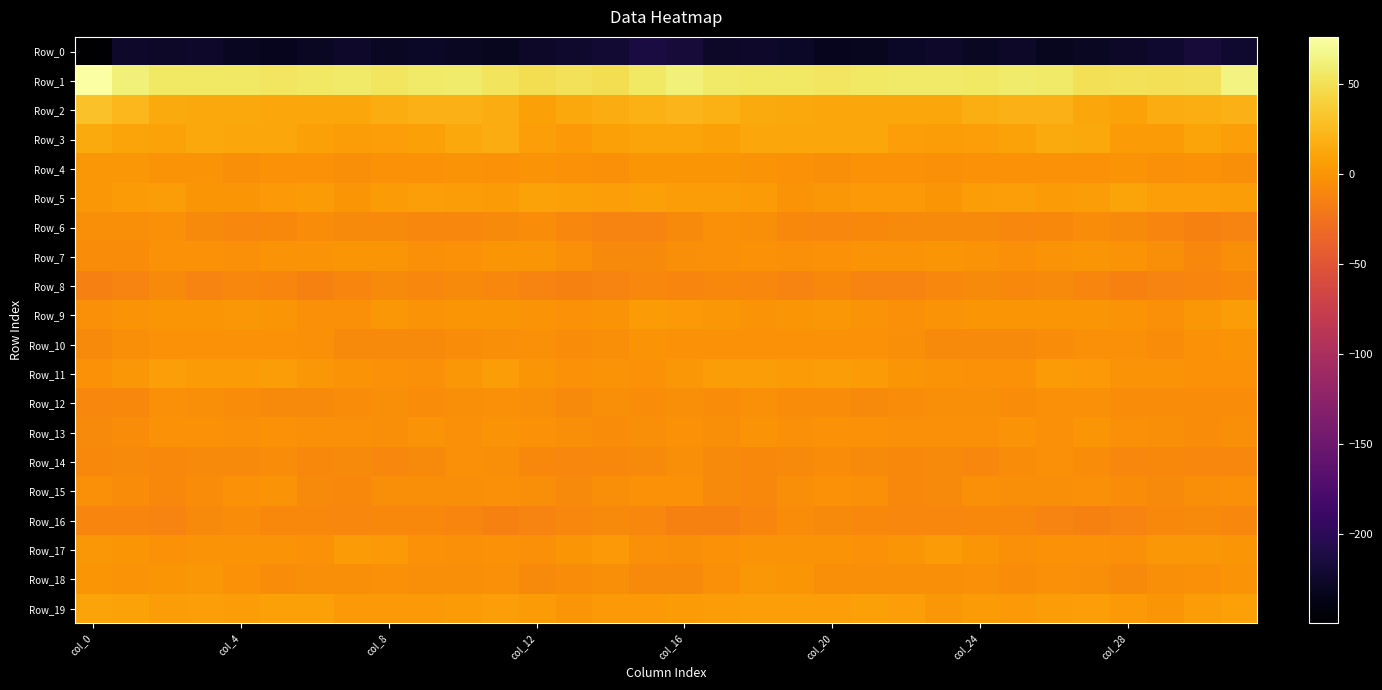

Reading left to right, list all the values displayed in this chart.

Row_0: -249.4	-224.5	-225.3	-224.9	-230.0	-232.8	-228.4	-225.0	-227.8	-226.5	-228.3	-231.1	-226.1	-223.3	-220.3	-213.5	-216.9	-225.2	-224.7	-226.6	-232.2	-230.9	-227.0	-225.1	-228.4	-225.9	-230.9	-228.9	-225.3	-222.2	-217.6	-221.5
Row_1: 76.0	61.1	54.9	54.8	54.4	53.6	55.4	56.1	54.3	56.5	57.0	51.9	49.2	51.5	48.4	55.2	61.0	55.8	55.0	54.5	53.8	54.4	56.0	55.7	54.7	57.0	56.0	49.4	50.6	50.2	50.7	63.4
Row_2: 29.8	23.4	14.9	13.1	12.9	11.2	12.4	11.3	15.1	19.6	19.7	16.1	8.4	13.0	16.2	18.0	22.4	18.6	13.7	13.3	12.1	11.5	12.2	12.2	17.0	20.0	19.0	12.2	9.0	15.3	16.9	19.7
Row_3: 13.8	10.9	9.4	12.6	11.3	12.1	8.2	4.9	6.6	7.6	12.9	15.5	6.5	2.5	8.3	10.4	10.2	8.4	11.3	12.4	11.2	11.5	6.2	5.9	6.1	9.3	14.7	12.7	3.6	4.4	10.1	6.7
Row_4: 1.4	1.0	-0.5	-1.4	-4.3	-2.6	-1.7	-4.2	-2.3	-2.3	-1.5	-2.4	-0.7	-2.3	-3.7	-0.2	0.4	0.1	-0.5	-2.5	-4.5	-1.6	-2.8	-3.5	-2.6	-1.7	-2.2	-1.9	-0.5	-3.8	-2.5	-4.7
Row_5: 1.7	4.7	4.9	0.6	-0.0	3.0	3.6	0.6	3.8	7.1	5.4	3.6	9.5	7.9	6.7	7.8	5.6	5.9	3.6	-0.8	1.4	3.5	2.7	0.6	5.8	7.0	3.9	5.6	9.9	6.5	7.1	5.9
Row_6: -5.1	-5.3	-4.0	-7.3	-9.5	-8.9	-6.6	-7.6	-7.6	-9.6	-10.0	-7.0	-6.2	-9.7	-12.7	-12.8	-7.9	-3.8	-5.0	-8.7	-9.3	-8.0	-6.7	-7.8	-7.9	-10.4	-8.6	-6.4	-7.4	-11.1	-13.5	-12.4
Row_7: -5.9	-5.8	-2.2	-2.5	-3.3	-0.5	-1.5	0.3	0.4	-2.9	-1.8	0.0	0.3	-4.1	-7.8	-7.2	-4.7	-3.2	-2.0	-3.5	-1.8	-1.0	-1.0	0.8	-0.9	-3.0	-1.0	0.7	-1.3	-5.1	-8.6	-4.4
Row_8: -14.9	-12.4	-7.9	-12.1	-9.6	-11.3	-13.3	-11.3	-7.2	-9.7	-7.2	-9.9	-12.7	-14.0	-11.9	-10.1	-10.5	-8.1	-9.9	-11.8	-8.9	-13.0	-12.6	-10.0	-7.5	-9.2	-7.3	-10.9	-13.8	-12.9	-11.4	-8.9
Row_9: -2.9	-0.9	0.2	-0.2	1.3	-0.2	-3.3	-3.0	1.1	-0.4	0.1	-0.1	-0.4	-2.4	-0.8	3.6	2.5	1.6	-0.6	0.7	1.0	-1.5	-3.8	-1.3	0.7	-0.1	-0.2	0.5	-1.3	-2.8	1.6	4.9
Row_10: -6.8	-4.2	-2.1	-2.4	-1.8	-1.9	-3.4	-6.7	-7.2	-7.5	-5.8	-4.7	-3.4	-6.0	-4.6	-1.5	-1.9	-1.6	-2.4	-1.9	-2.0	-2.4	-4.3	-7.4	-7.6	-6.9	-5.5	-3.6	-4.0	-6.6	-2.8	-0.6
Row_11: -2.7	1.9	6.1	4.5	4.2	5.6	1.6	-1.3	-1.7	-2.9	1.4	4.8	0.1	-1.9	-1.3	-1.6	1.2	4.8	5.9	3.8	5.3	4.2	0.3	-1.5	-2.2	-2.4	4.0	3.5	-1.2	-1.4	-1.8	-2.2
Row_12: -9.2	-8.3	-3.6	-4.6	-5.5	-7.0	-6.7	-5.6	-4.4	-6.2	-5.1	-2.9	-4.6	-7.1	-4.9	-5.7	-5.1	-6.5	-2.8	-5.6	-5.4	-7.2	-6.6	-4.8	-4.6	-6.4	-3.9	-2.8	-5.9	-6.1	-5.6	-6.1
Row_13: -7.4	-6.2	-2.4	-2.4	-3.1	-1.8	-3.8	-3.3	-4.9	-1.3	-3.3	-0.9	-1.6	-4.6	-5.6	-4.3	-2.7	-5.0	-1.2	-3.5	-2.0	-2.8	-3.8	-3.9	-3.9	-1.3	-3.4	0.1	-2.9	-5.2	-6.2	-4.8
Row_14: -8.0	-6.7	-8.9	-7.8	-6.7	-5.7	-8.9	-7.2	-9.6	-7.6	-3.7	-5.1	-8.6	-9.4	-8.5	-6.9	-4.8	-7.6	-8.5	-7.8	-5.7	-7.2	-8.3	-7.8	-9.8	-5.6	-4.0	-5.8	-9.4	-9.0	-9.3	-9.8
Row_15: -4.0	-5.9	-8.7	-6.6	-2.7	-1.5	-7.1	-9.1	-5.0	-4.5	-5.0	-3.6	-4.3	-7.4	-4.9	-1.9	-1.9	-7.8	-8.2	-5.0	-1.6	-3.2	-9.0	-7.8	-3.8	-5.0	-4.7	-2.9	-5.9	-6.9	-4.6	-3.1
Row_16: -10.5	-11.6	-12.9	-7.3	-5.7	-8.1	-8.9	-9.6	-9.2	-8.3	-10.9	-13.7	-12.1	-10.2	-7.3	-9.7	-13.0	-14.1	-10.6	-5.7	-6.8	-8.3	-9.5	-9.3	-8.7	-8.5	-12.5	-13.2	-11.9	-8.7	-7.4	-9.7
Row_17: 1.7	-0.3	-2.0	-1.0	-0.7	-1.5	-1.8	3.9	2.4	-2.5	-3.5	-2.0	-3.5	0.3	2.6	-3.3	-5.0	-2.6	-1.4	-0.7	-0.8	-2.1	0.1	4.6	0.5	-3.7	-2.6	-2.8	-3.0	2.2	1.8	0.3
Row_18: 0.3	-1.5	0.2	2.0	-2.8	-5.5	-5.1	-4.6	-3.3	-5.2	-4.2	-3.0	-7.2	-5.4	-4.7	-7.9	-7.8	-3.2	1.9	0.5	-4.2	-5.1	-5.2	-4.1	-3.2	-5.9	-3.2	-4.5	-7.2	-4.8	-4.1	-1.1
Row_19: 10.0	9.1	5.1	7.3	5.9	7.5	7.5	3.4	2.9	3.5	4.4	6.9	4.4	0.2	2.9	2.7	4.4	5.5	6.6	6.3	6.5	7.9	6.4	2.0	4.2	3.2	5.3	6.6	2.5	0.3	5.2	8.0